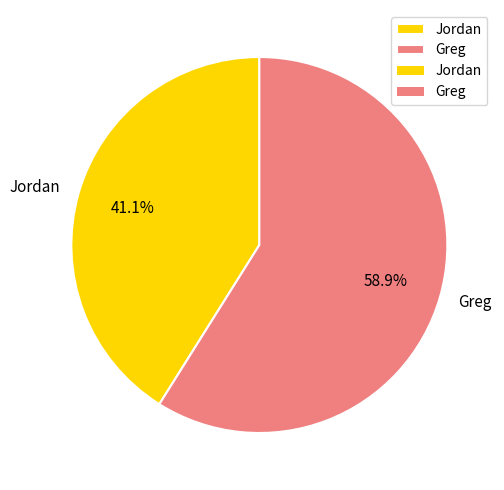

What is the ratio of the value at Jordan to the value at Greg?

0.7